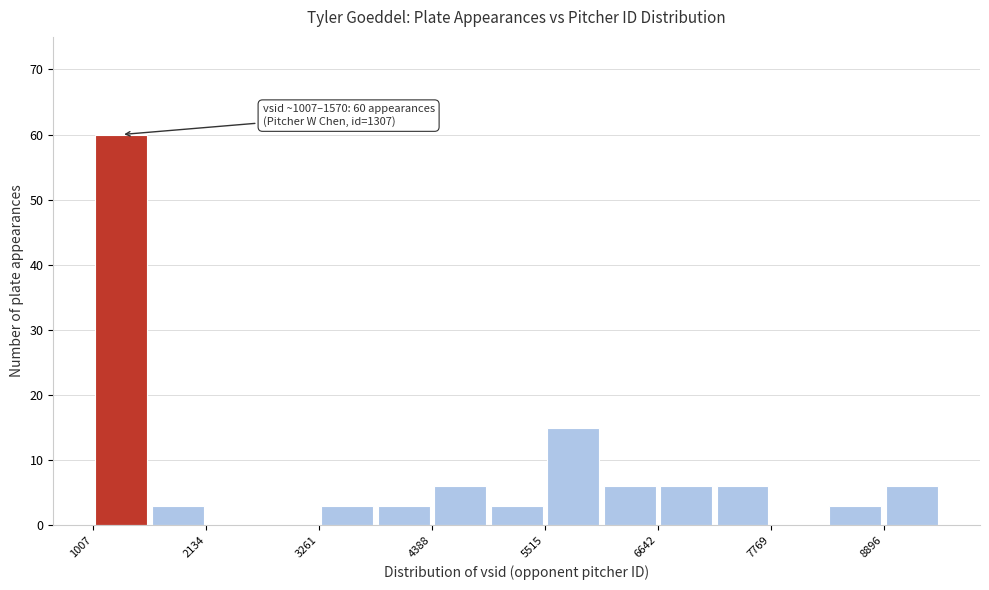

Around what value on the x-axis is the tallest bar? Give the approximate position of its centre, as read against the axis.

1200